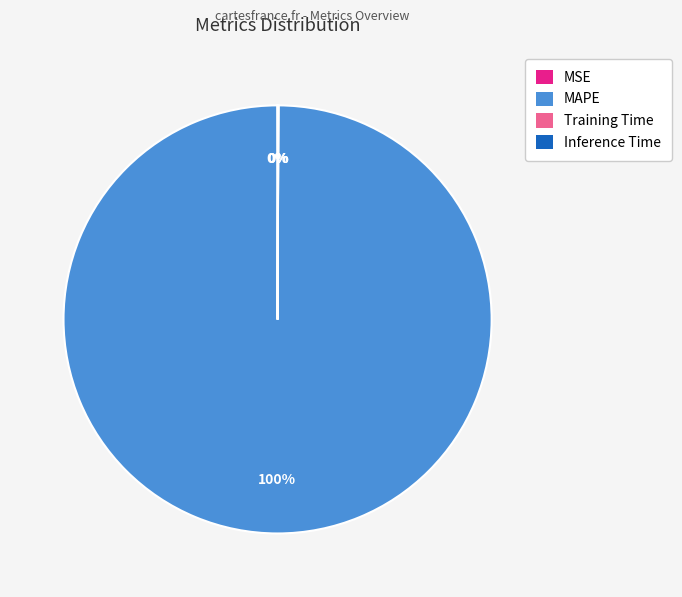

What is the largest slice in the pie chart?

MAPE